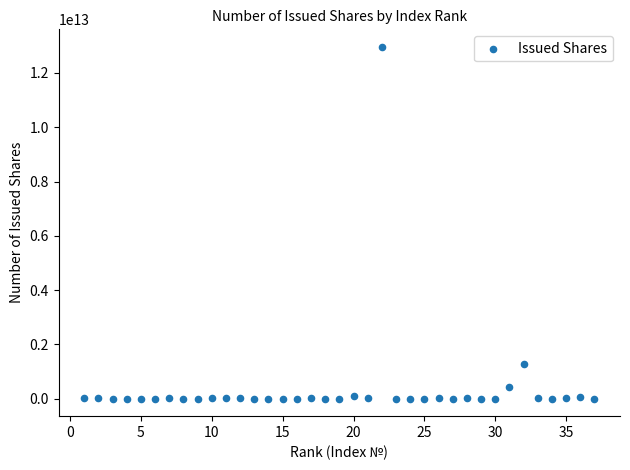

What is the range of X values (max minus min)?

36